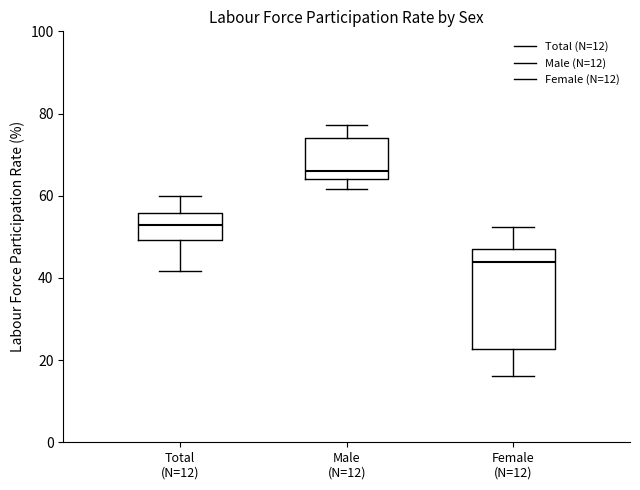

Which box is the tallest, from its lower edge to its upper edge?

Female (N=12)